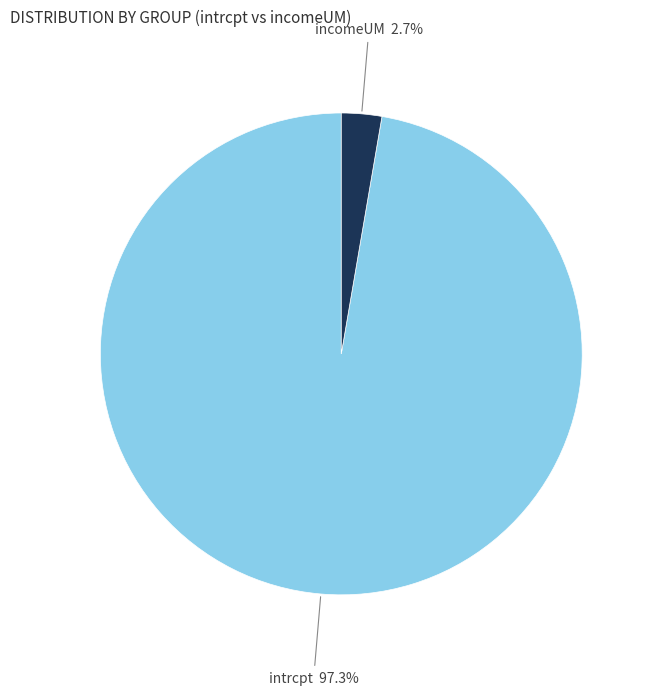

Does any single category account for the majority?

Yes